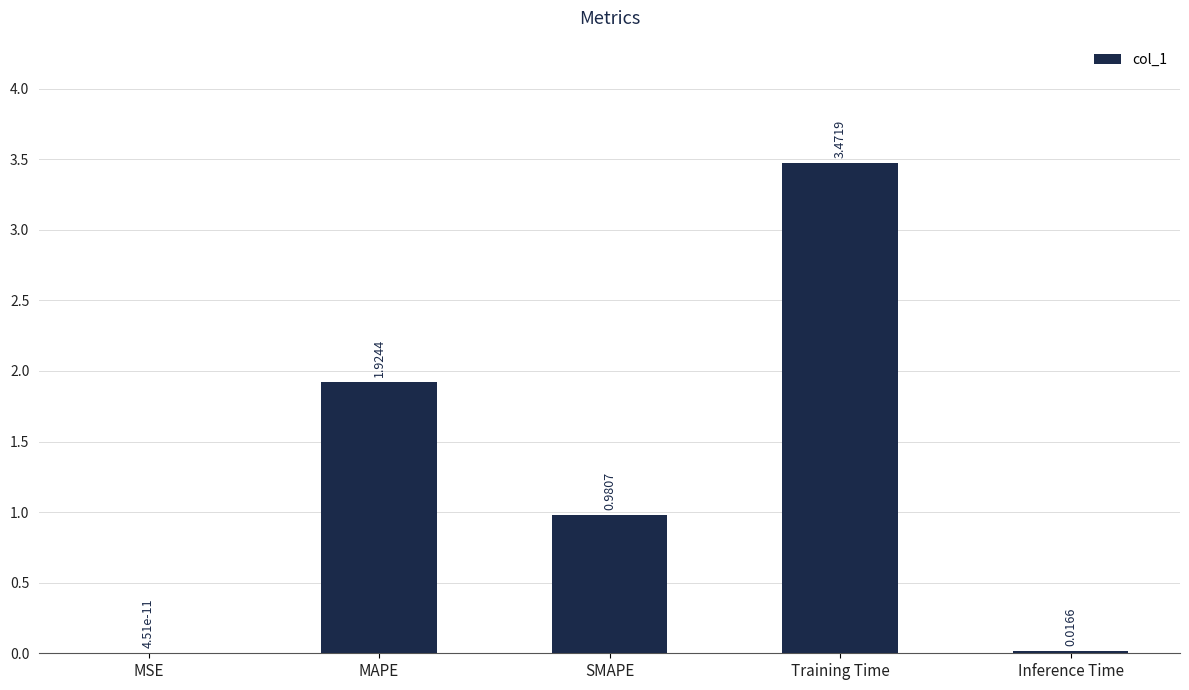

Which has a higher value, SMAPE or MAPE?

MAPE